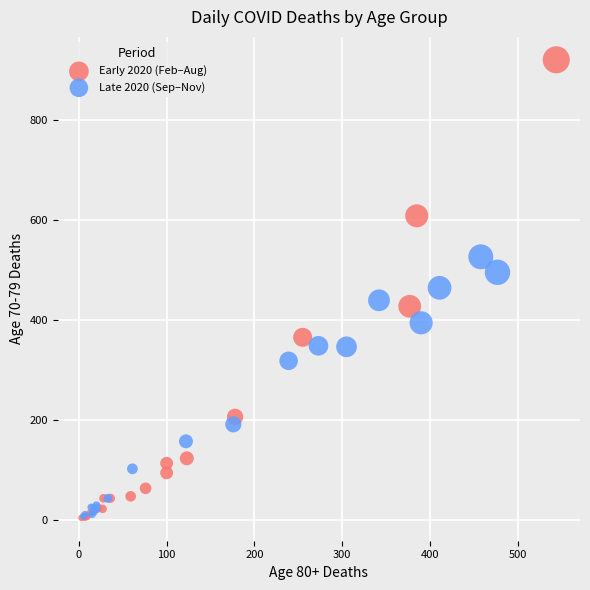

What are all the series names shown in the legend?

Early 2020 (Feb–Aug), Late 2020 (Sep–Nov)